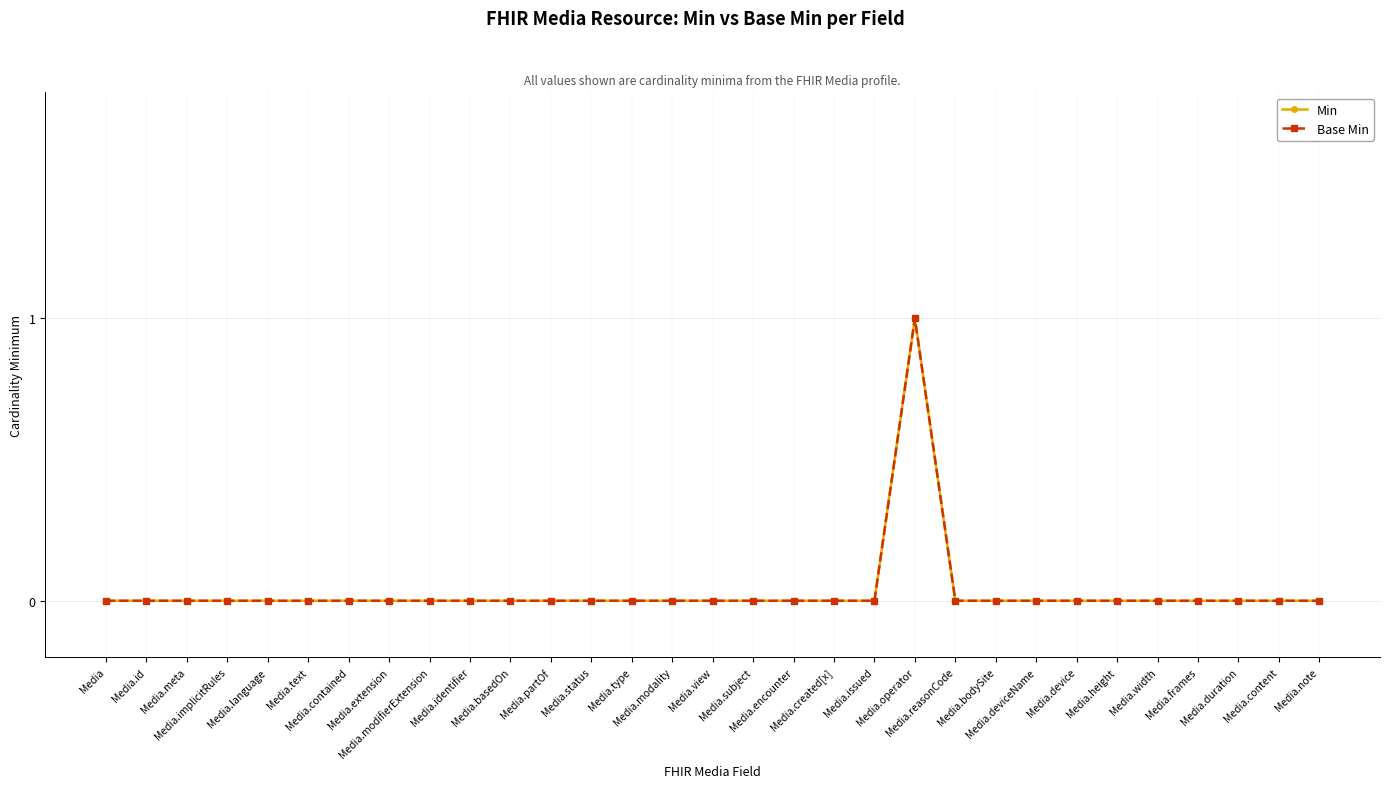

Which series has the widest spread of values?

Min